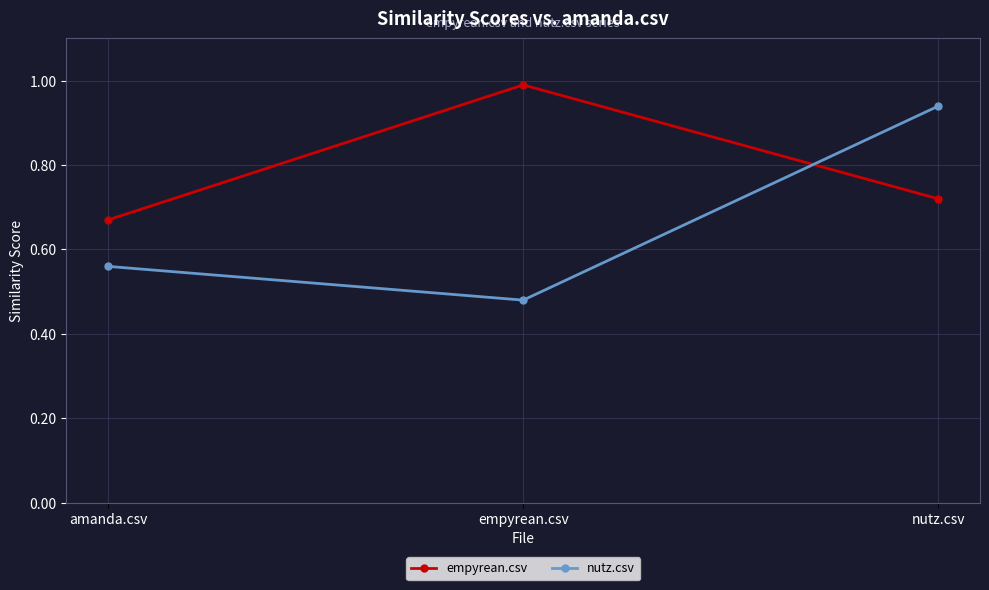

Between amanda.csv and empyrean.csv, which series saw the biggest shift?

empyrean.csv